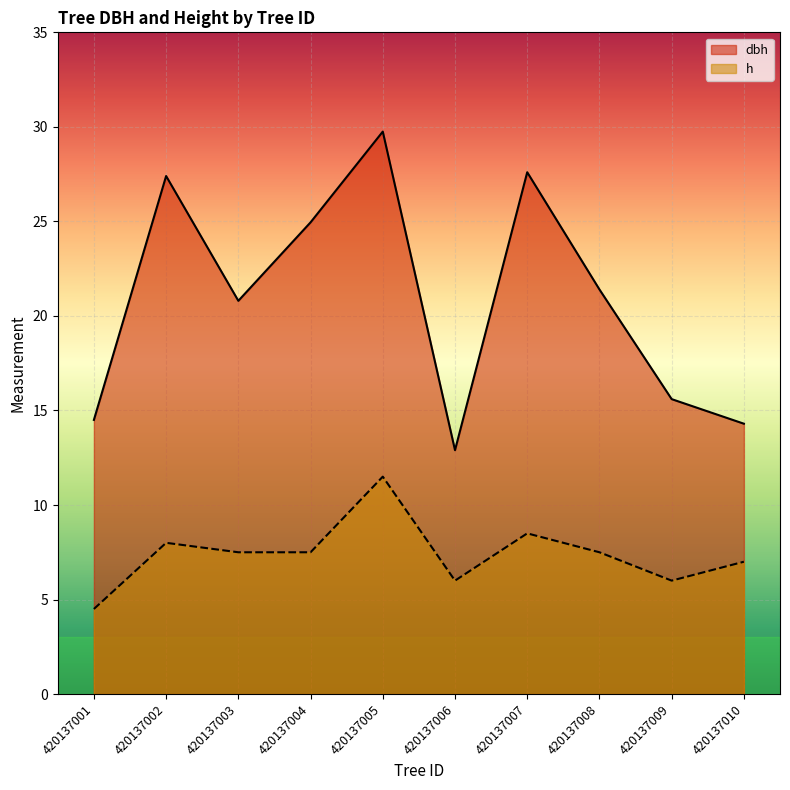

Is the value of dbh at 420137005 greater than the value of h at 420137006?

Yes